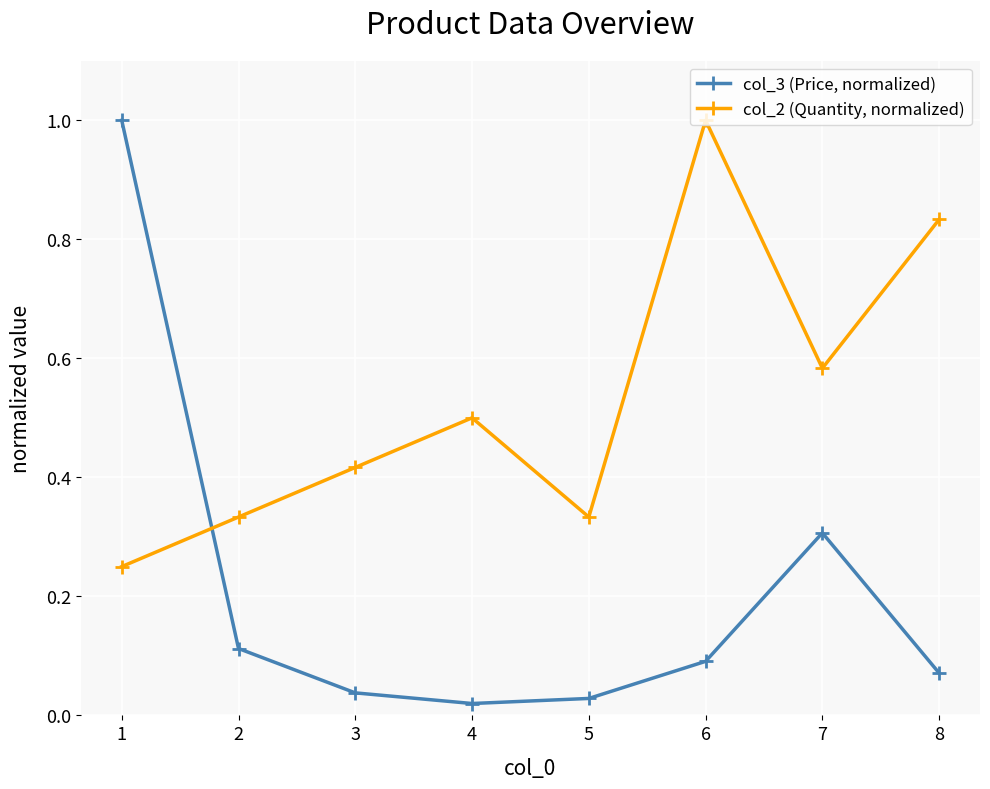

Where do col_3 (Price, normalized) and col_2 (Quantity, normalized) first cross each other?

1 and 2